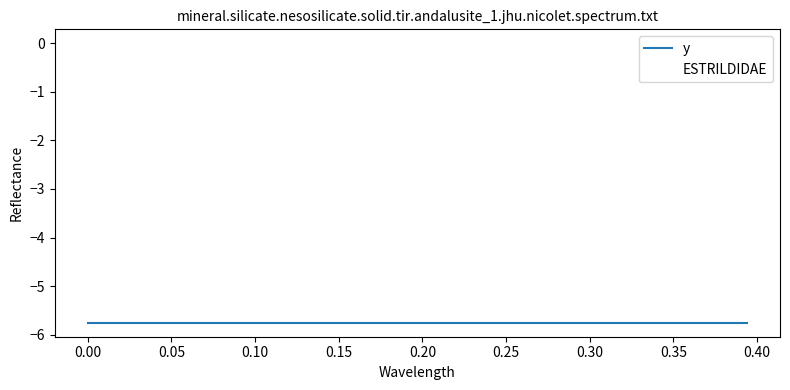

Is this an area chart (filled region under the line)?

No